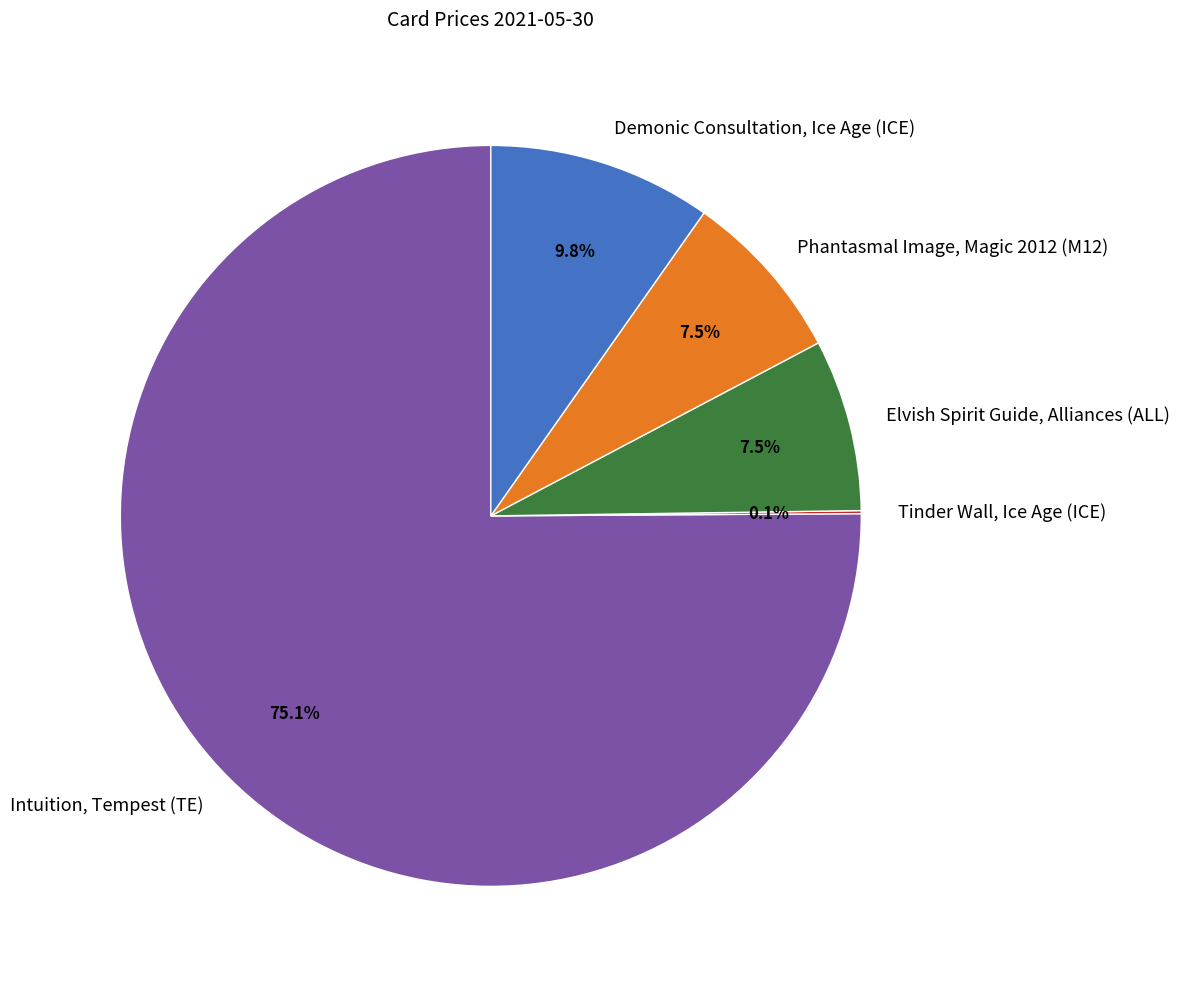

Which slice is the largest?

Intuition, Tempest (TE)